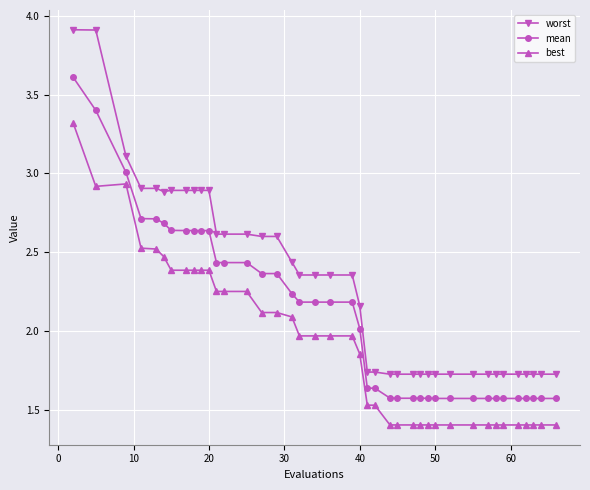

List the series in order of their overall mean, lowest first.

best, mean, worst